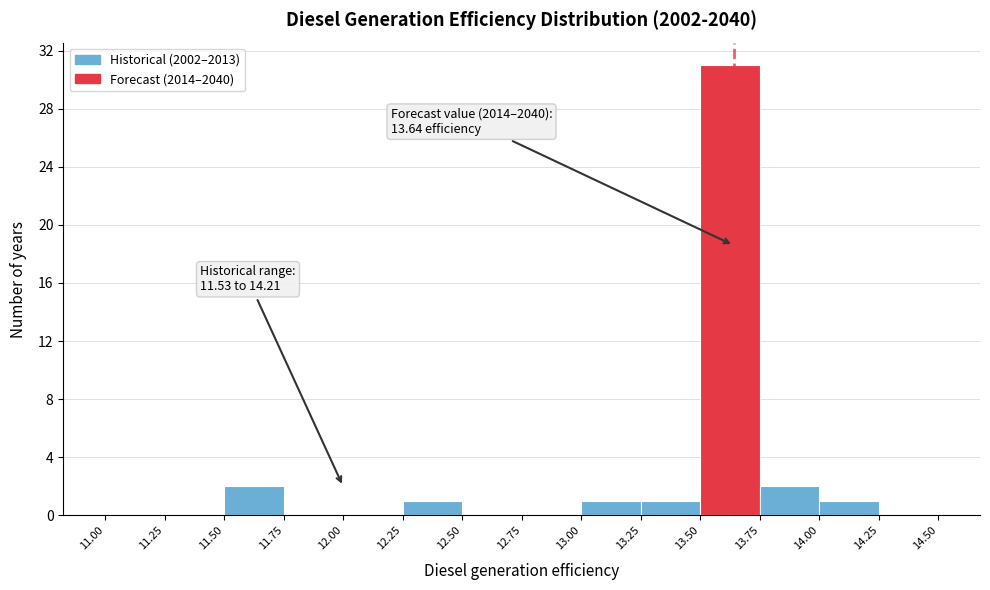

Over which range of the x-axis is the bar tallest?

13.50 to 13.75